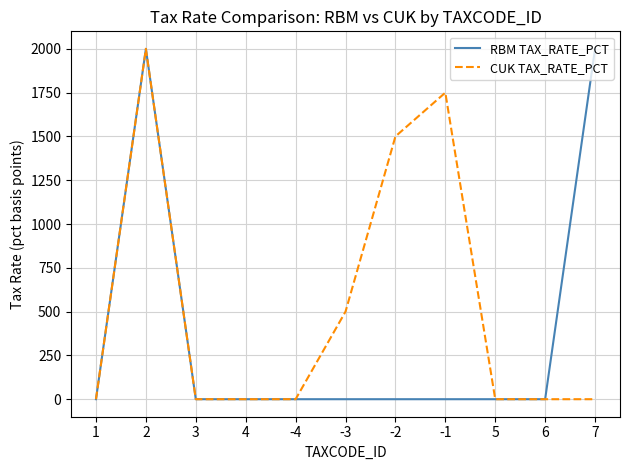

Is the value of RBM TAX_RATE_PCT at 7 greater than the value of CUK TAX_RATE_PCT at 1?

Yes